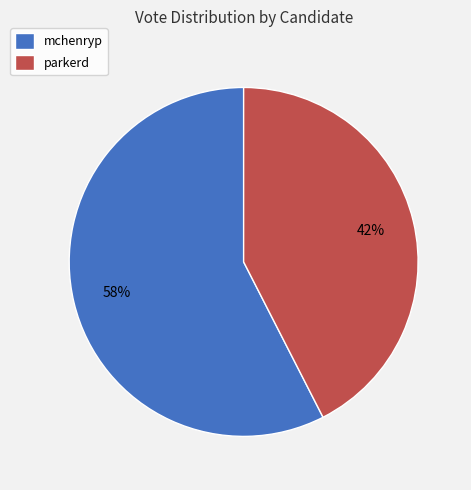

Is there a majority slice in this chart?

Yes